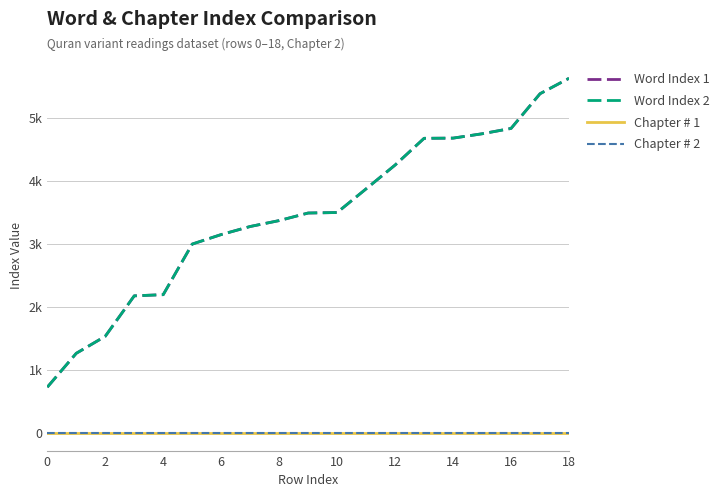

List the series in order of their peak value, lowest first.

Chapter # 1, Chapter # 2, Word Index 1, Word Index 2